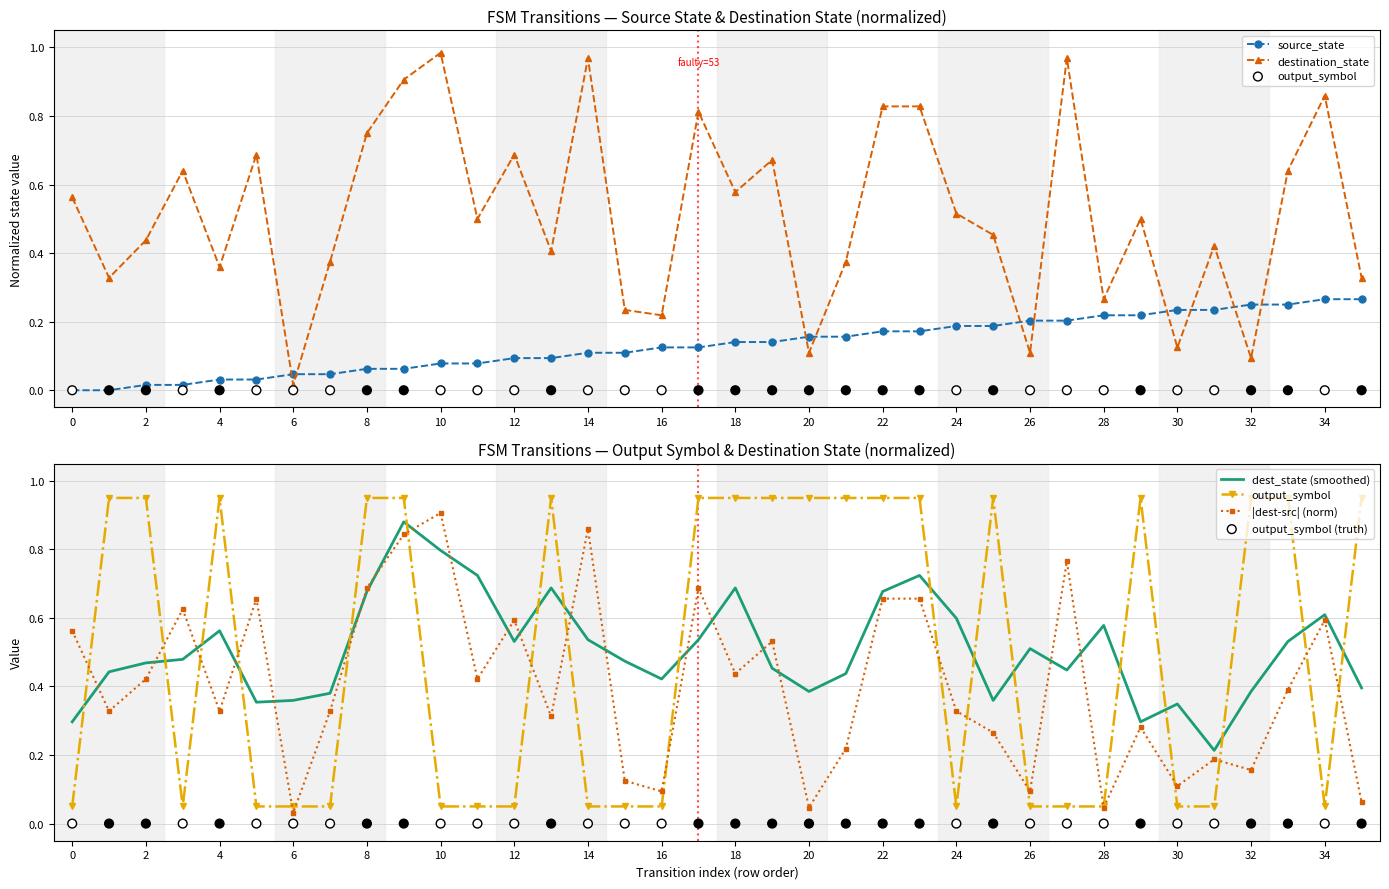

Which series has the widest spread of Y values?

destination_state